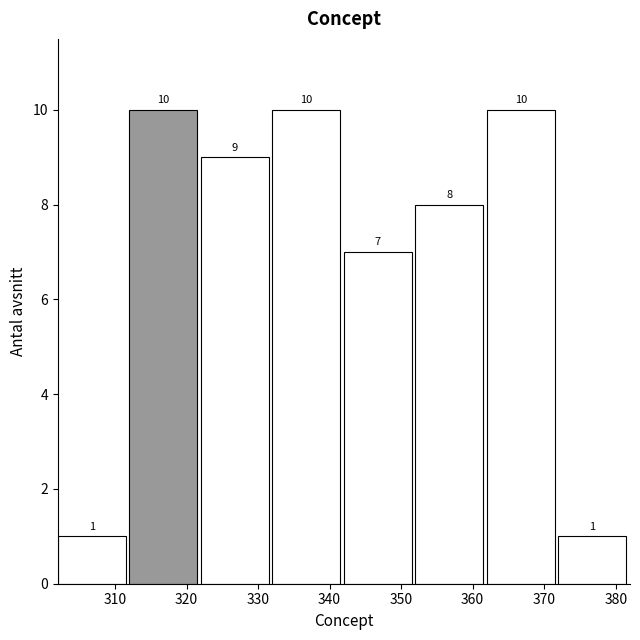

Reading left to right, transcribe this chart: for each bar, give the range it covers on the x-axis and its height.

302 to 312: 1
312 to 322: 10
322 to 332: 9
332 to 342: 10
342 to 352: 7
352 to 362: 8
362 to 372: 10
372 to 382: 1